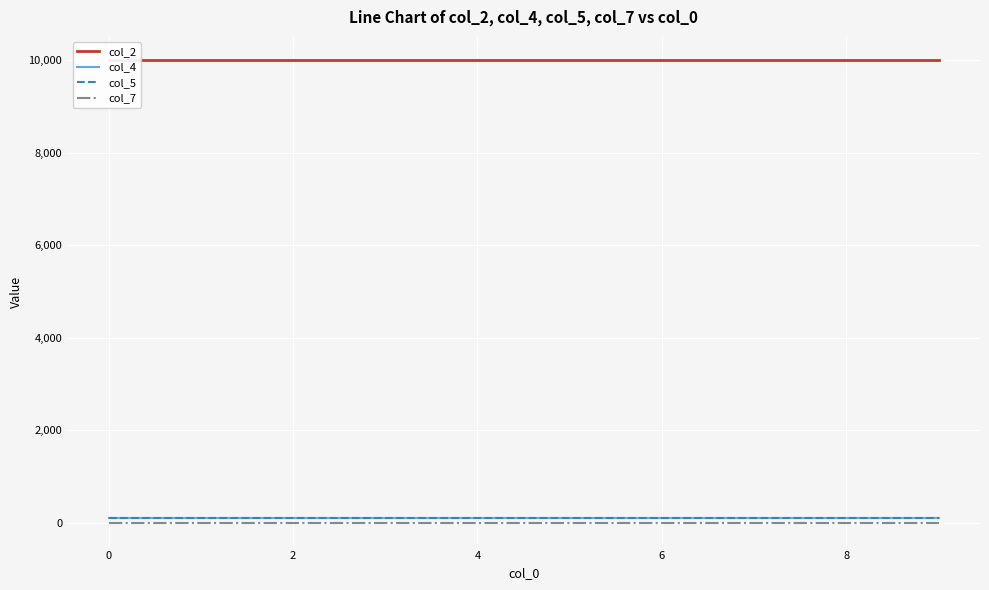

Which series has the largest range (max minus min)?

col_2